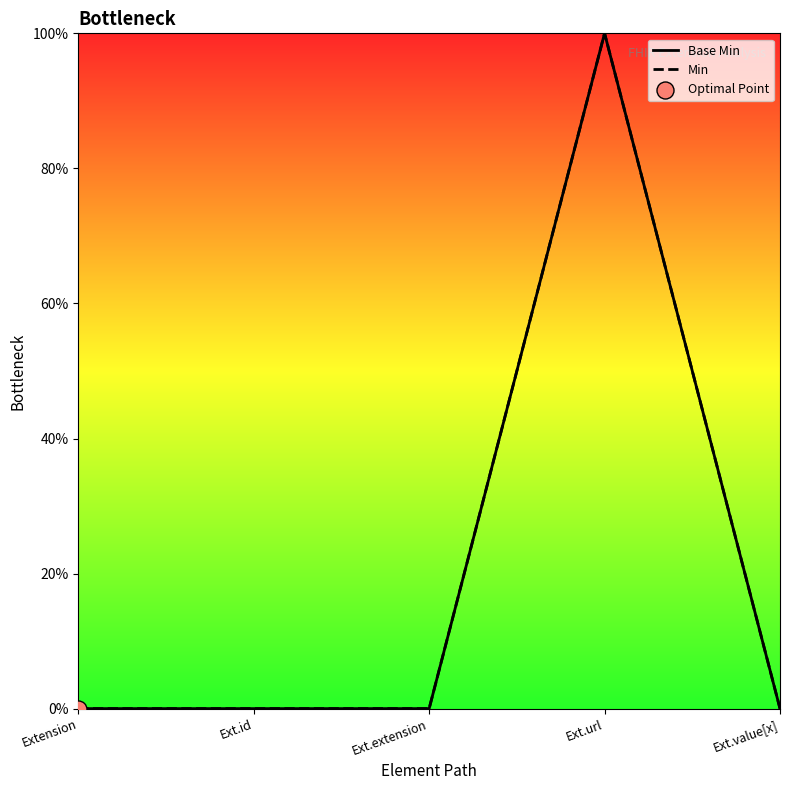

Is the value of Min at Ext.url greater than the value of Base Min at Ext.extension?

Yes